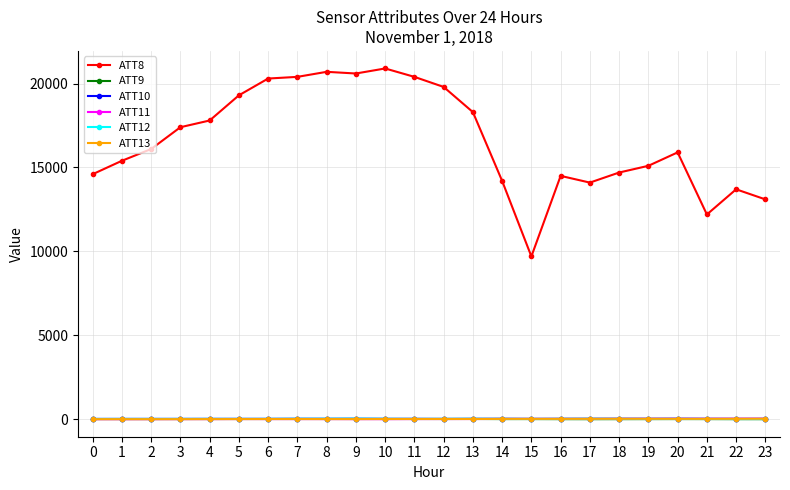

At which label does ATT13 first exceed 14?

11